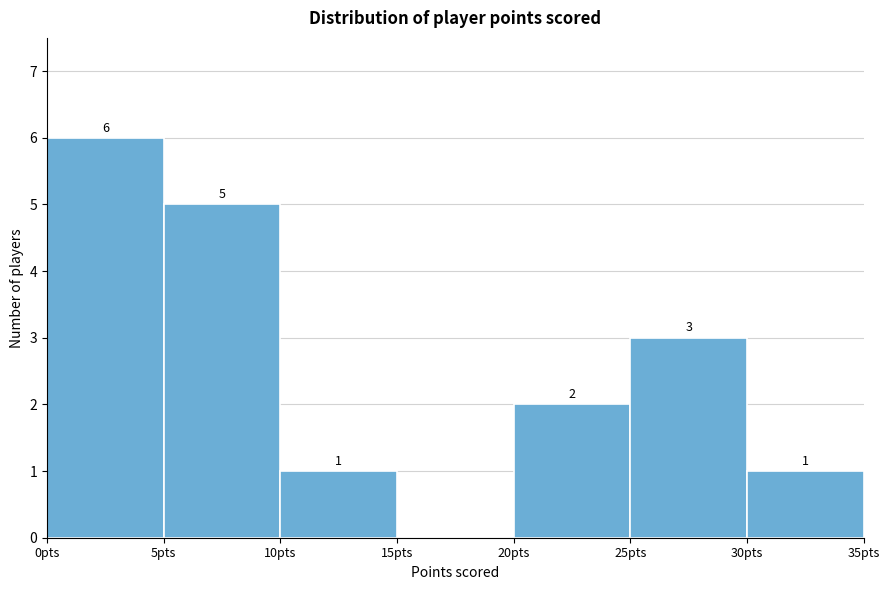

Over which range of the x-axis is the bar tallest?

0 to 5